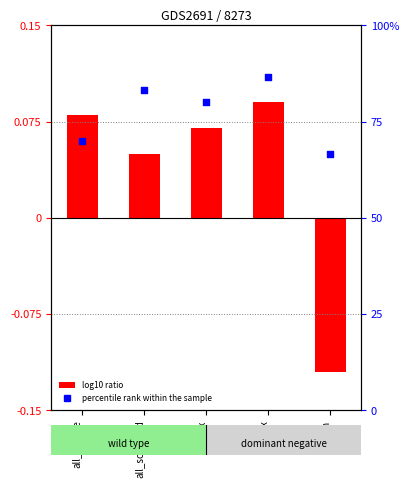

Which series contains the highest Y value?

percentile rank within the sample